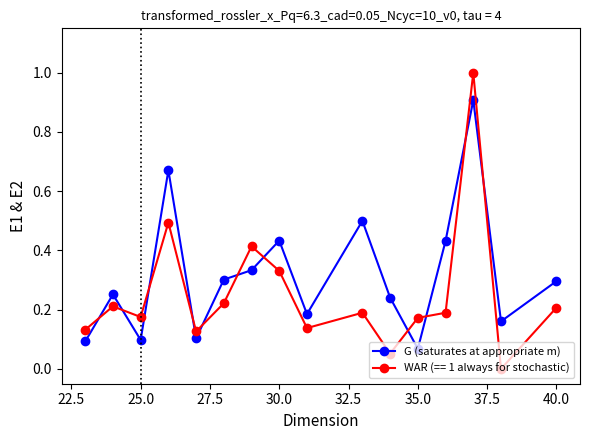

List the series in order of their peak value, lowest first.

G (saturates at appropriate m), WAR (== 1 always for stochastic)